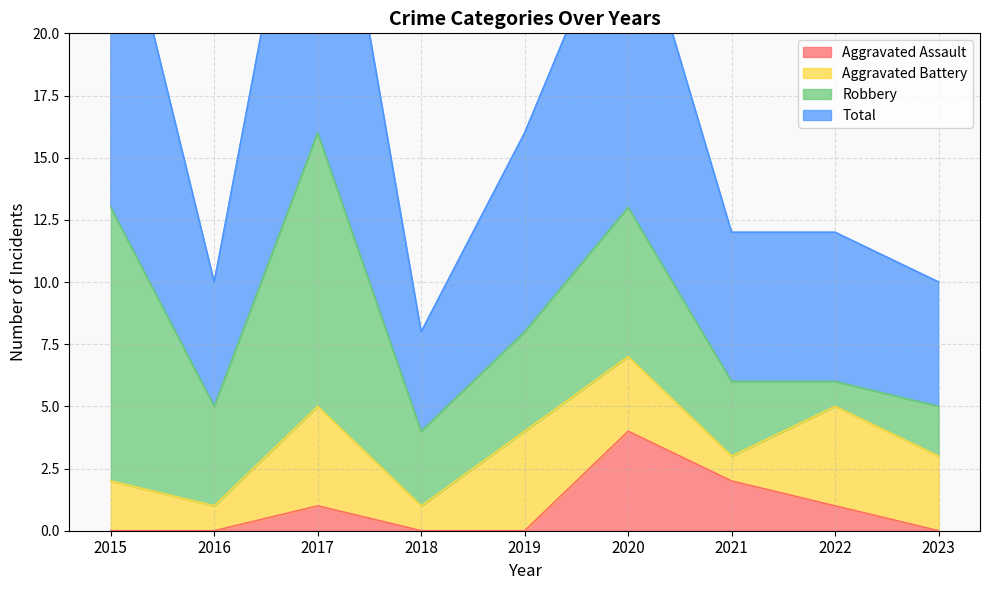

Is it true that Aggravated Assault equals 2 at 2021?

True